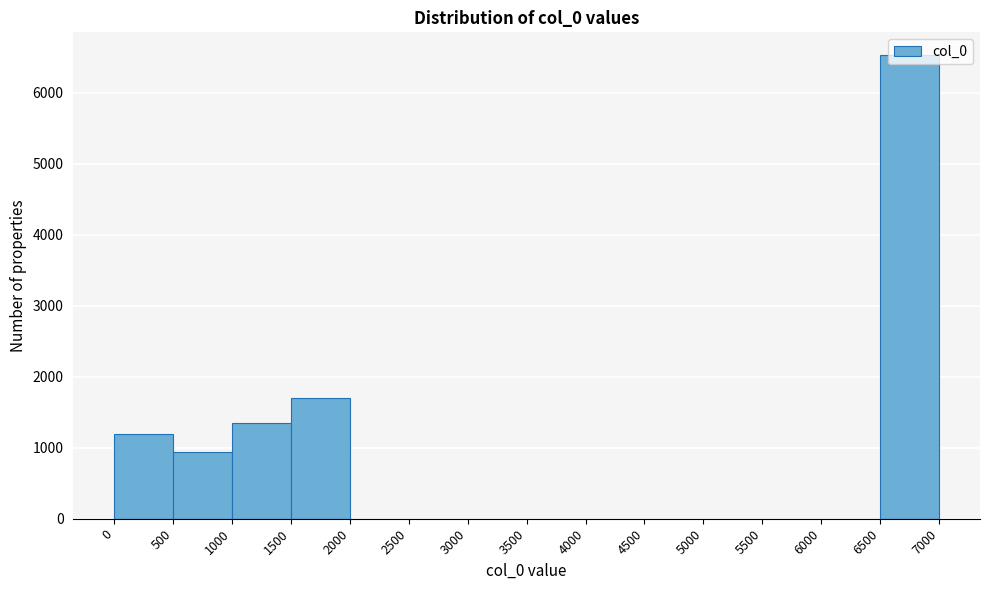

Reading left to right, transcribe this chart: for each bar, give the range it covers on the x-axis and its height. The values are not printed on the chart, so give them approximately, as read against the axis.

0 to 500: 1200
500 to 1000: 900
1000 to 1500: 1300
1500 to 2000: 1700
2000 to 2500: 0
2500 to 3000: 0
3000 to 3500: 0
3500 to 4000: 0
4000 to 4500: 0
4500 to 5000: 0
5000 to 5500: 0
5500 to 6000: 0
6000 to 6500: 0
6500 to 7000: 6500